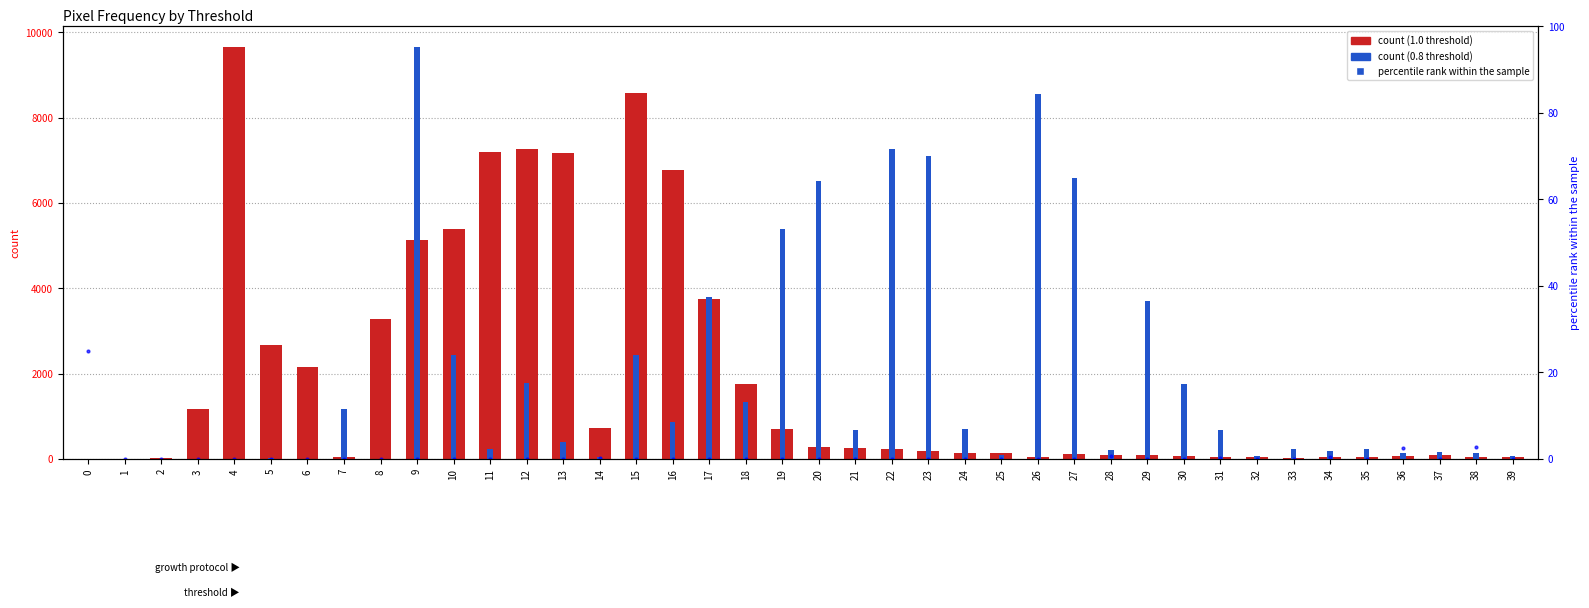

Is it true that the value at 19 is -11.2?

False